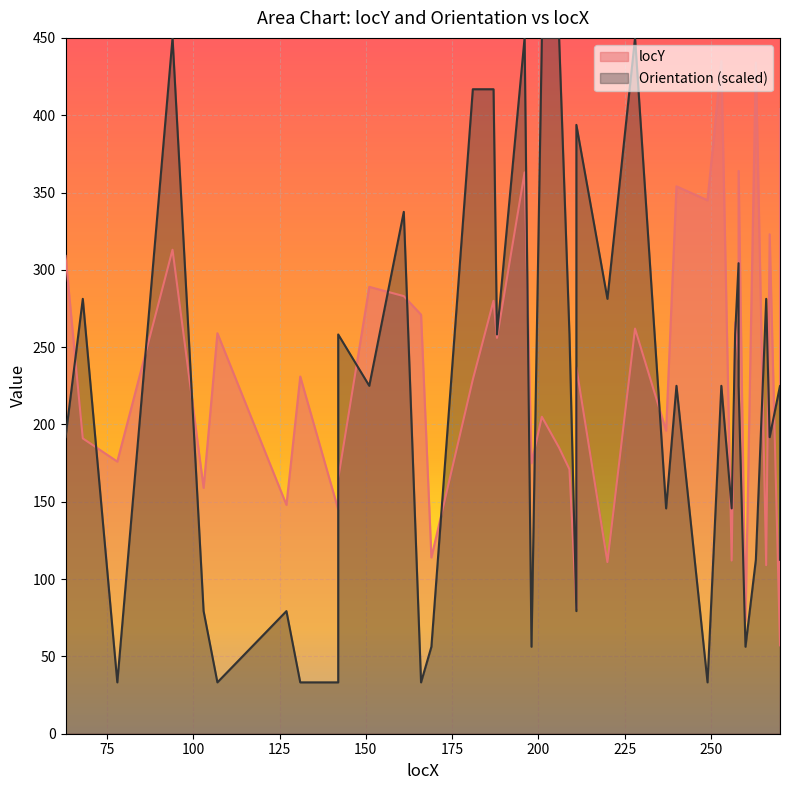

At which label does Orientation first exceed 225?

68